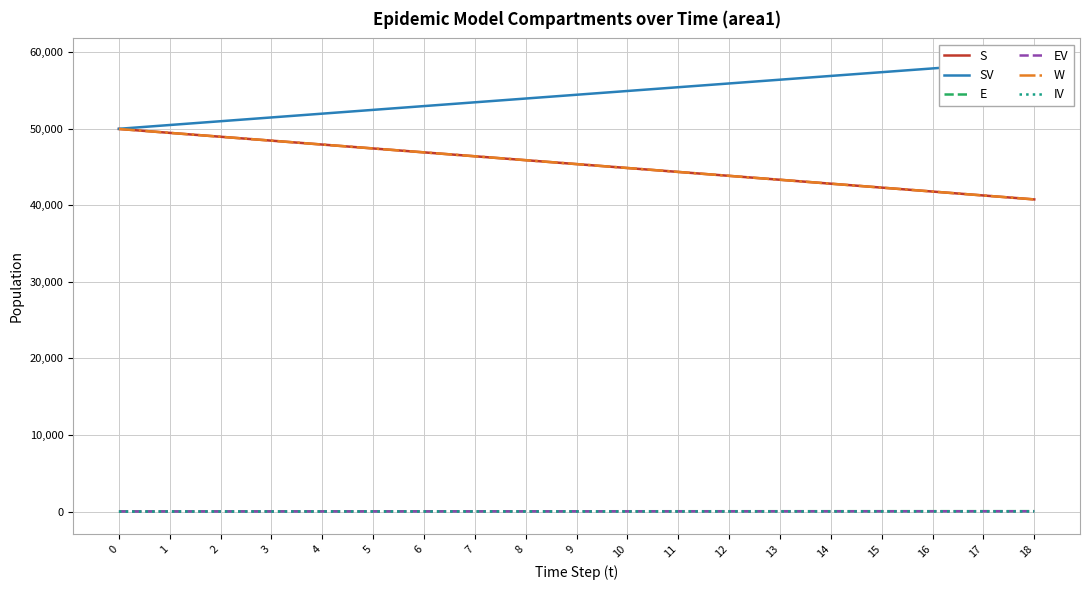

What is the average value of the S series?

45356.6